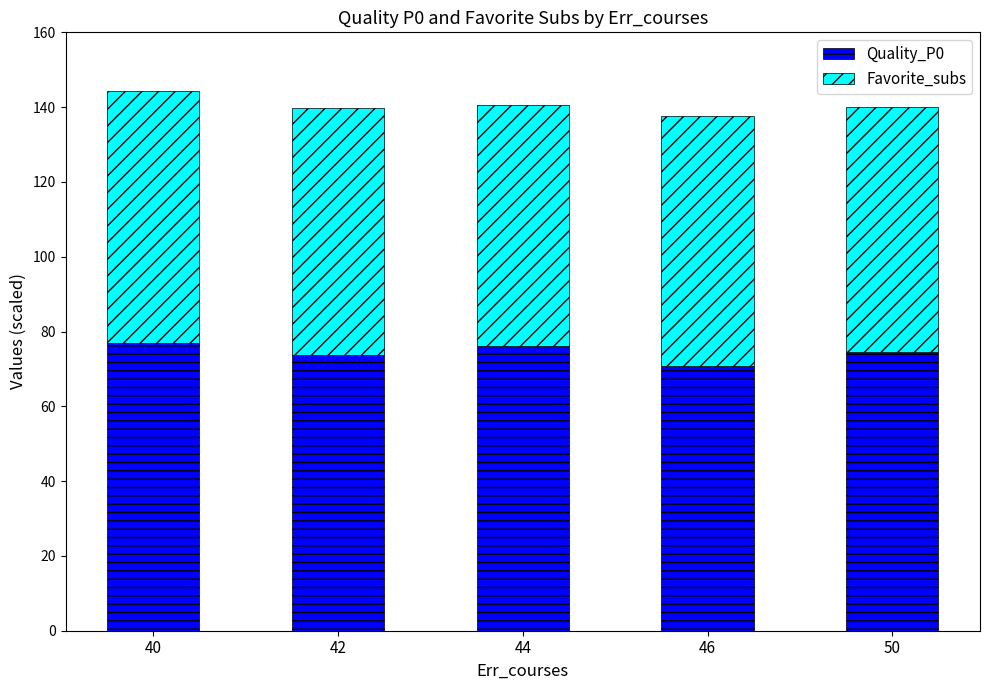

How many bars are there in total?

5